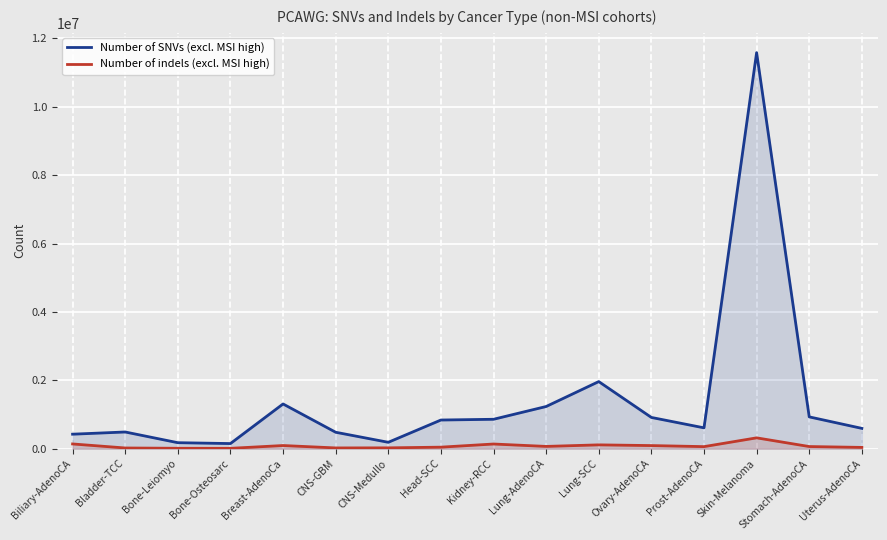

How many data points does each series have?

16